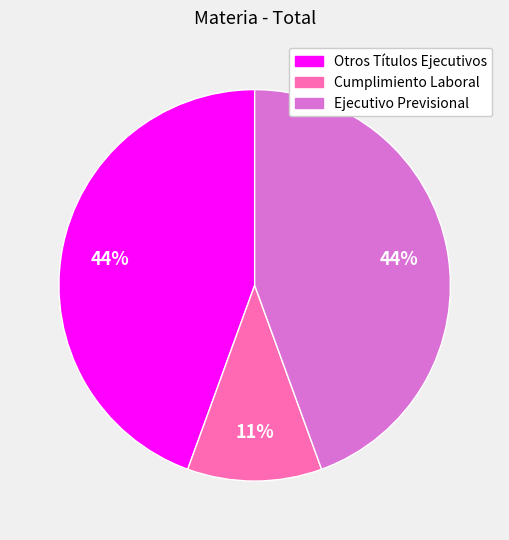

How many segments does this pie chart have?

3